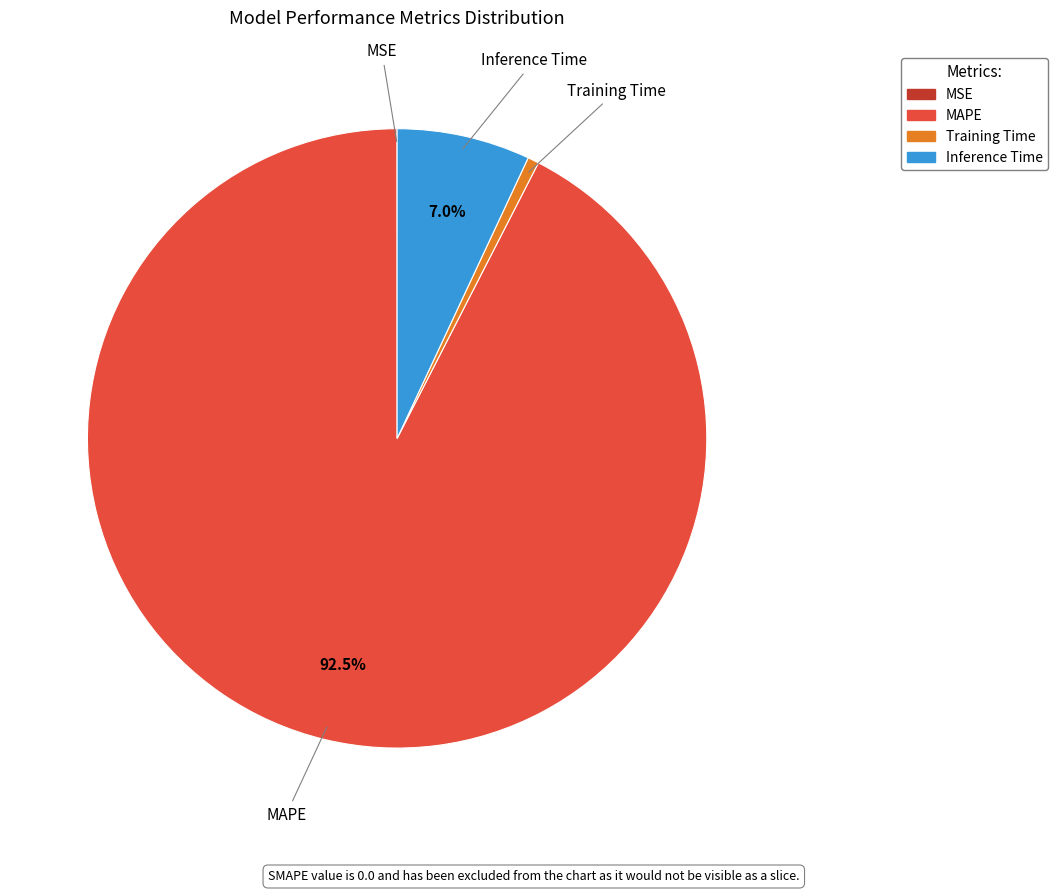

To the nearest percent, what is the difference between the largest and smallest slice percentages?

92%